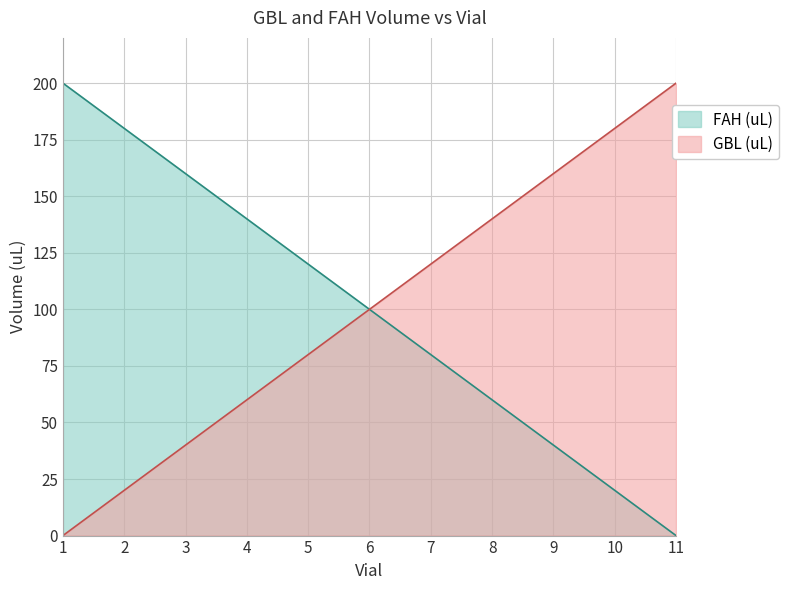

True or false: GBL (uL) and FAH (uL) intersect in this chart.

False